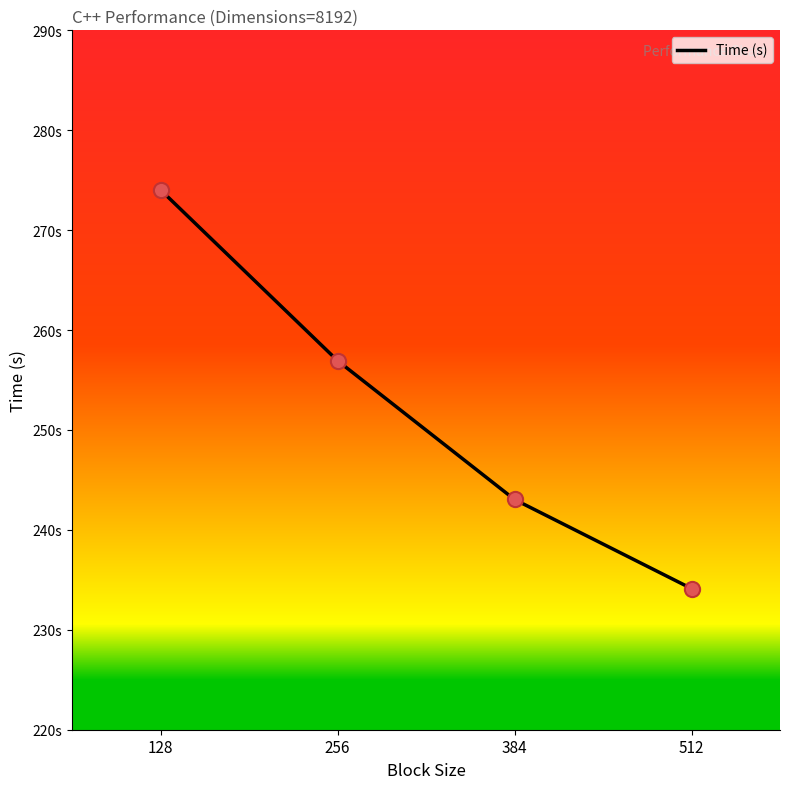

Does the chart have visible grid lines?

No